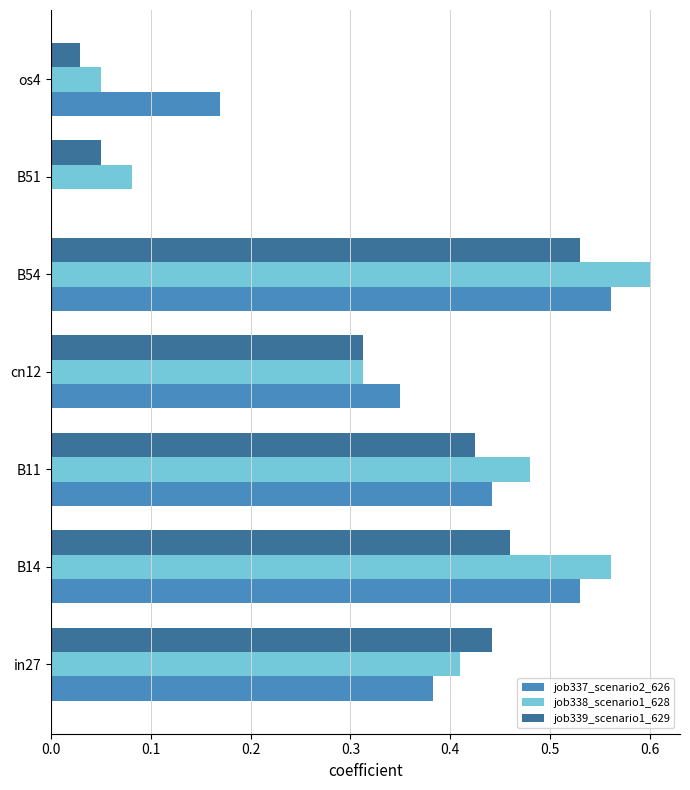

Count the job337_scenario2_626 values in the range 0 to 1.

7